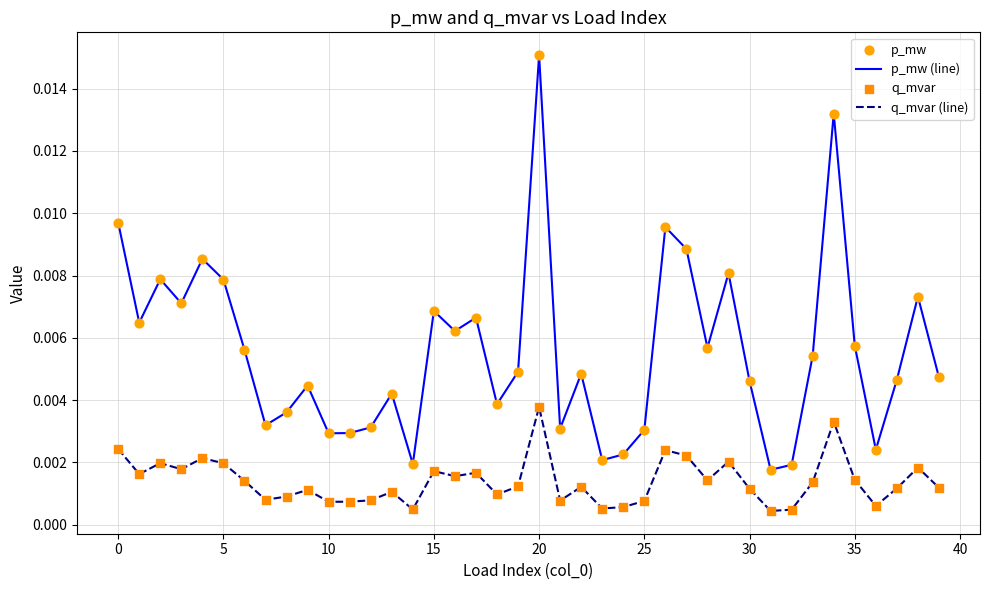

Which series has the widest spread of values?

p_mw (line)